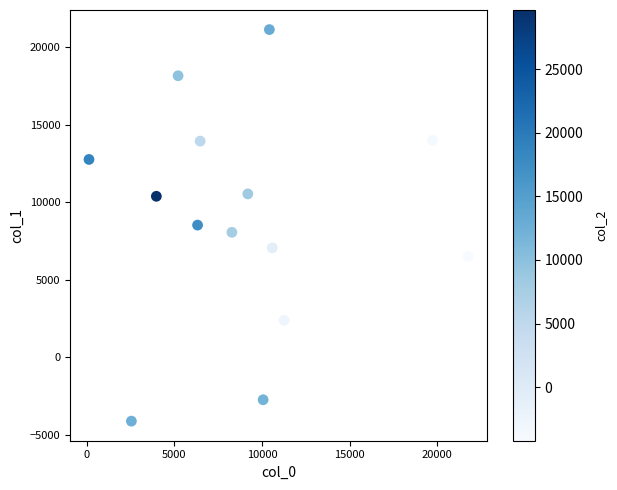

What is the range of Y values (max minus min)?

25270.7